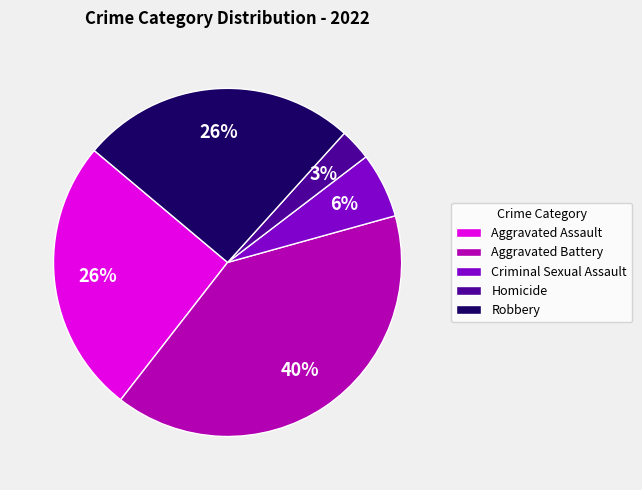

Count the number of slices in the pie.

5